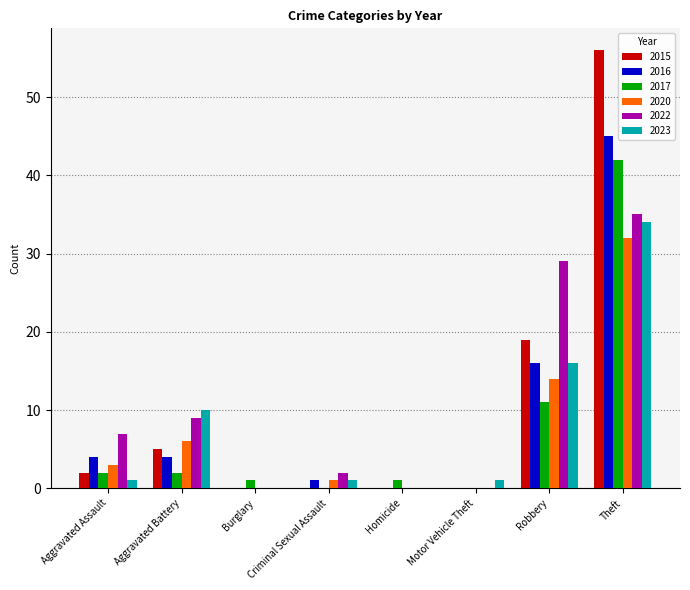

Which series changed the most between Aggravated Battery and Robbery?

2022